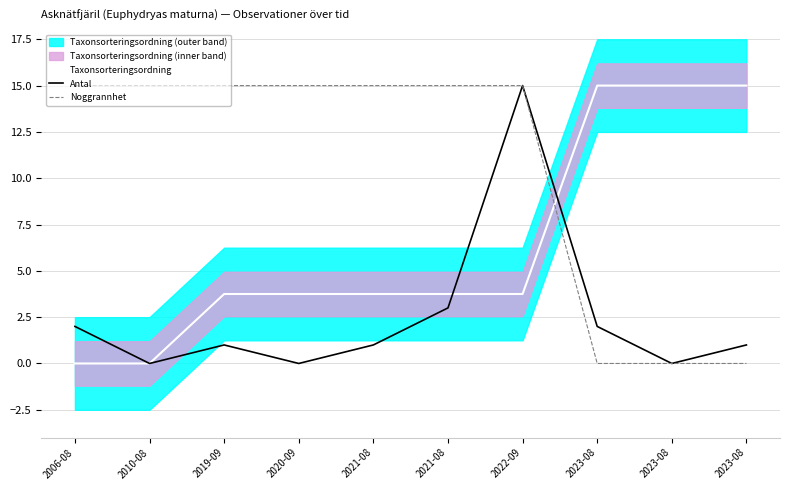

Between 2006-08 and 2021-08, which is larger?

2021-08